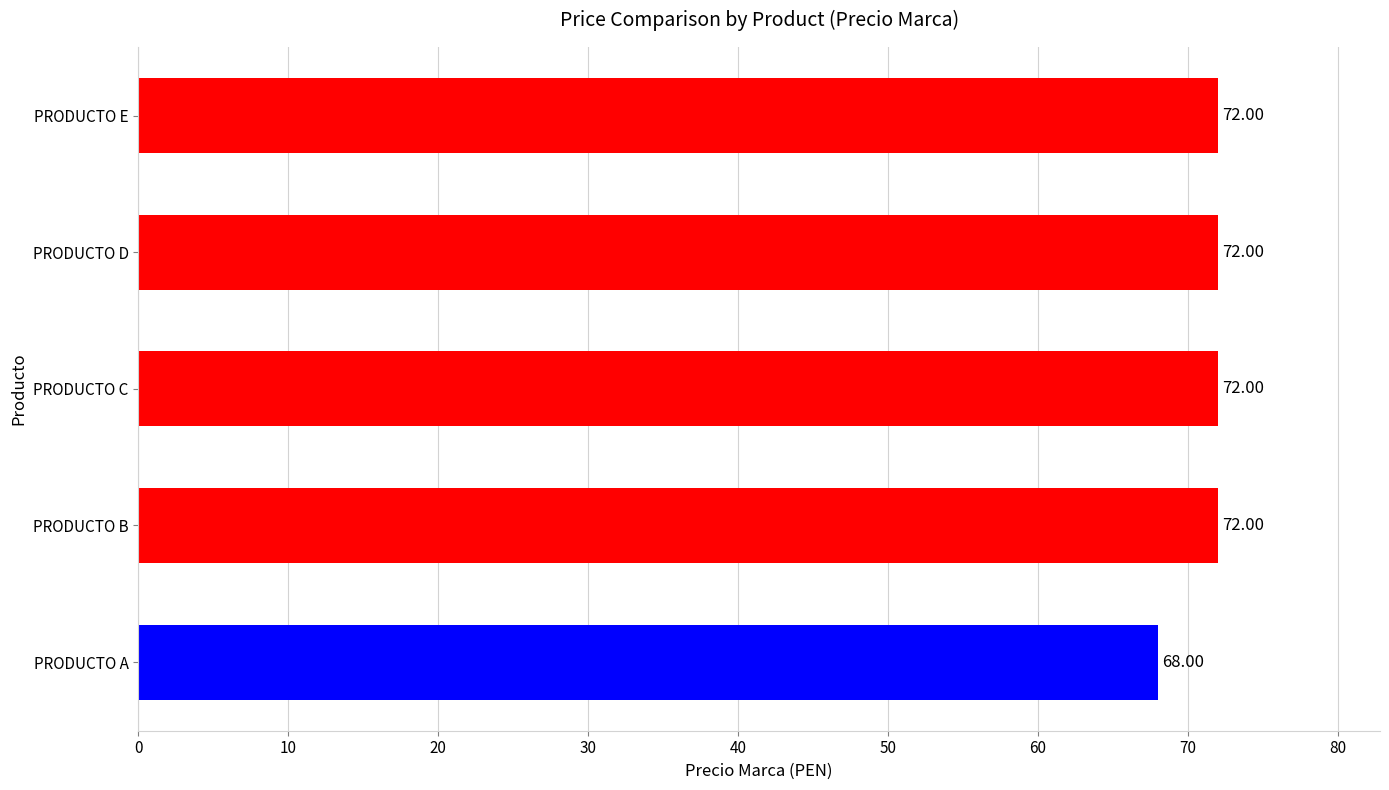

At which category does the chart reach its minimum across all series?

PRODUCTO A